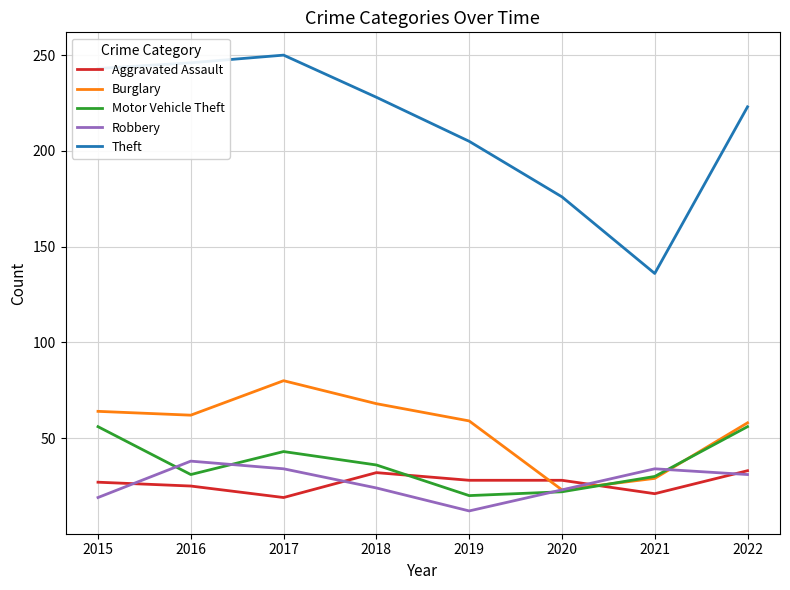

The value of Motor Vehicle Theft at 2020 is 11. True or false?

False